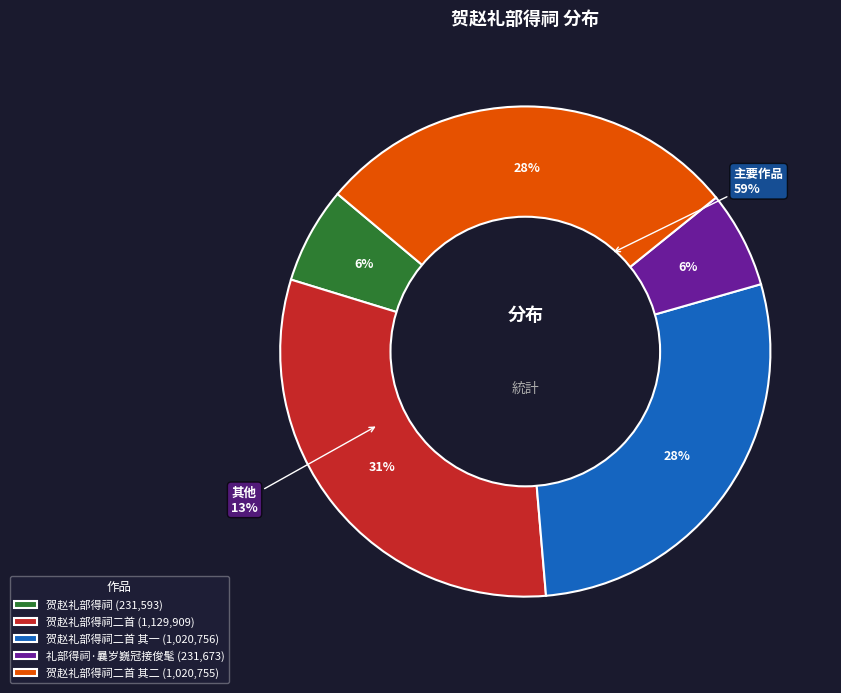

Combined, do 贺赵礼部得祠二首 其一 and 贺赵礼部得祠二首 account for over 50%?

Yes